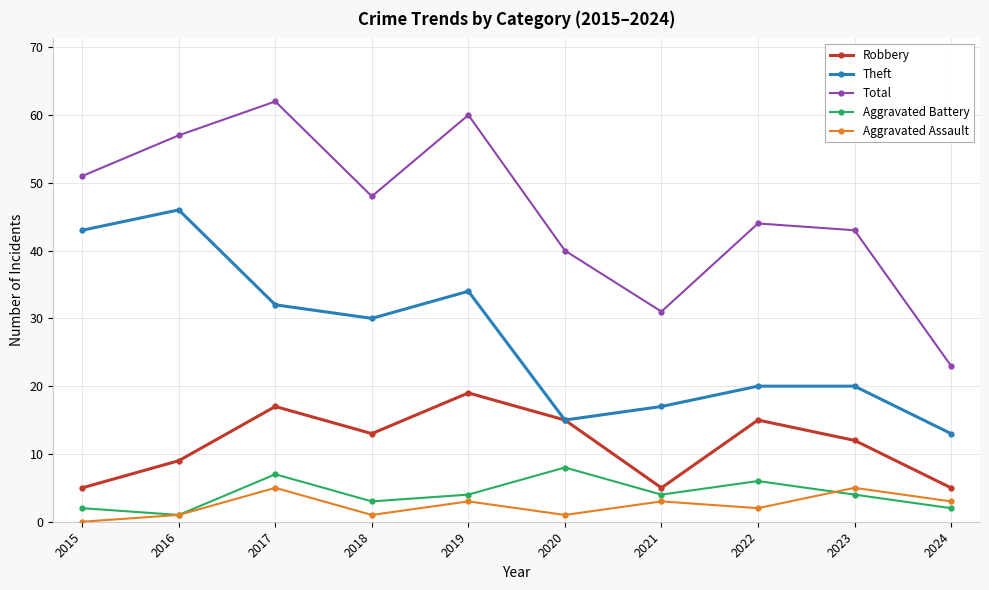

How many interior local peaks does the Total series have?

3